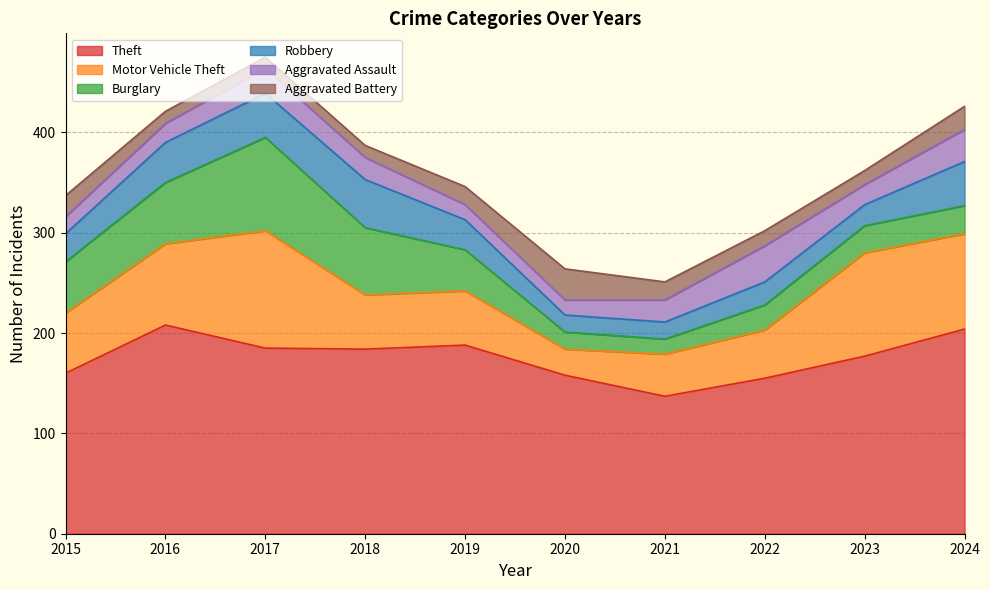

At 2015, list the series in order from smallest to largest.

Aggravated Assault, Aggravated Battery, Robbery, Burglary, Motor Vehicle Theft, Theft